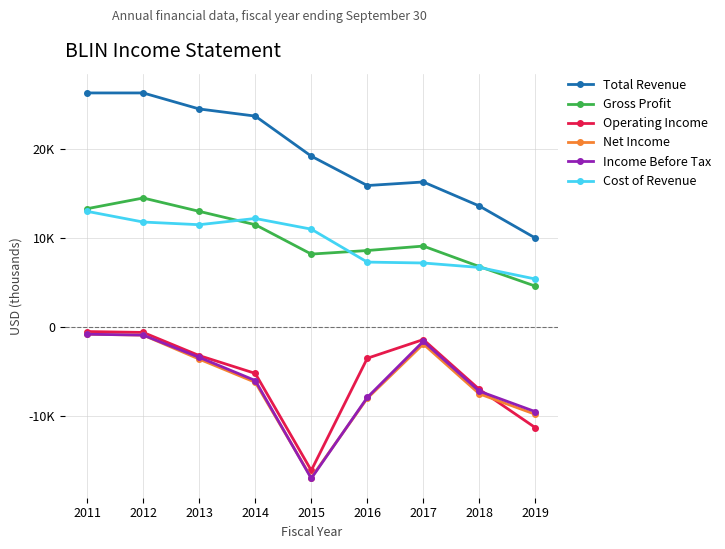

What is the total value across all series at 2016?

12400